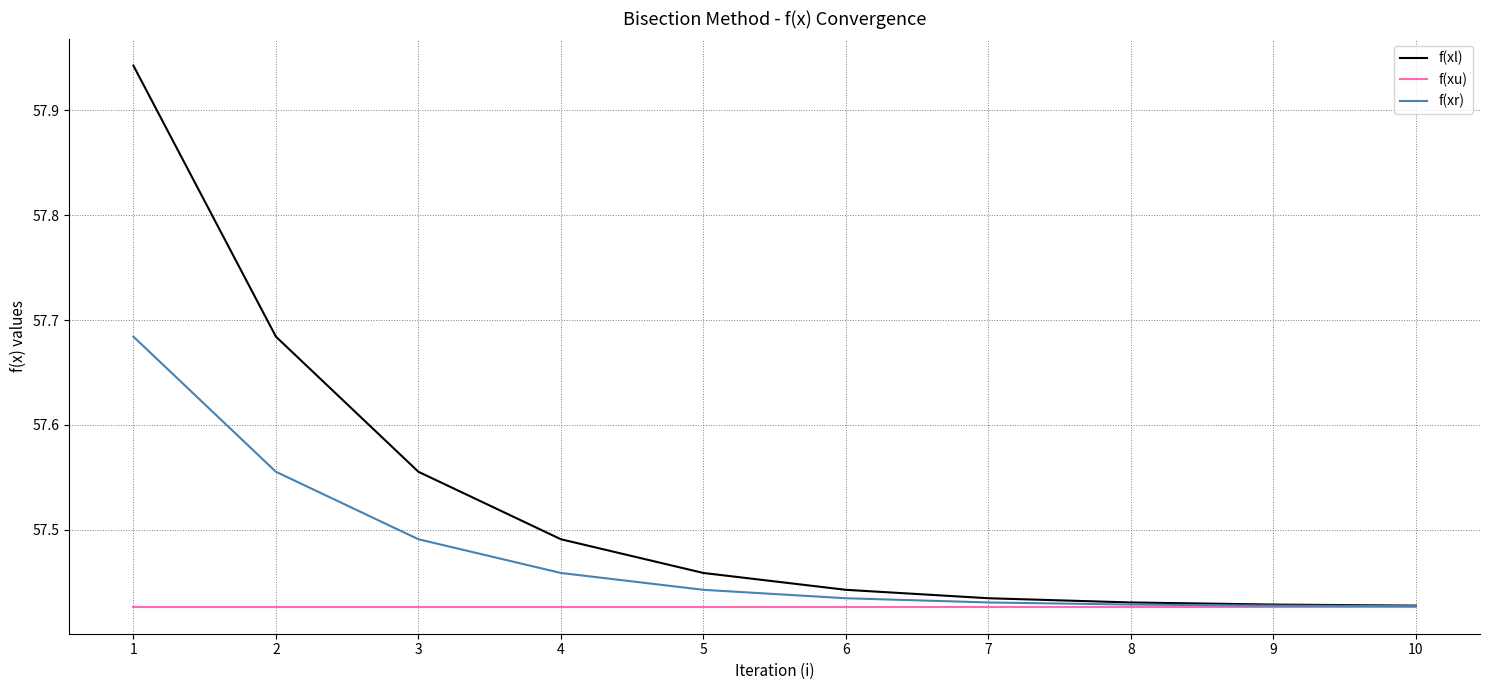

What is the total value across all series at 5?

172.3